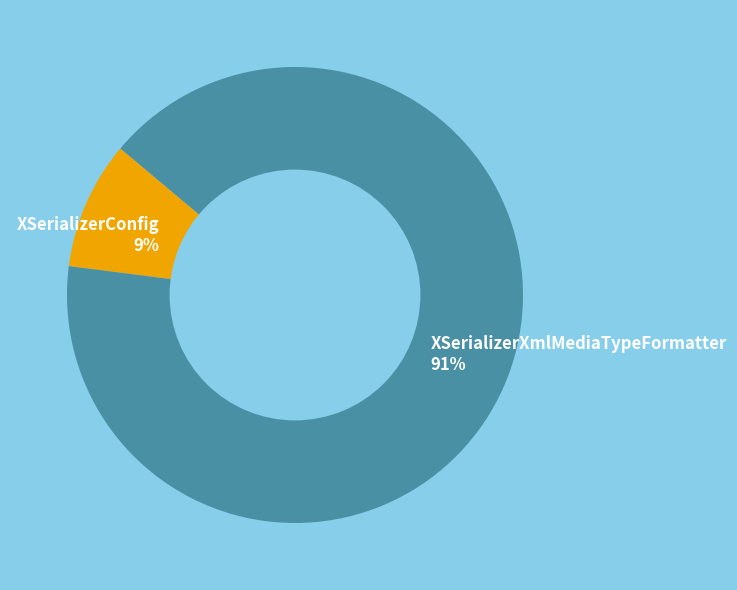

Rank the categories by value from lowest to highest.

XSerializerConfig, XSerializerXmlMediaTypeFormatter